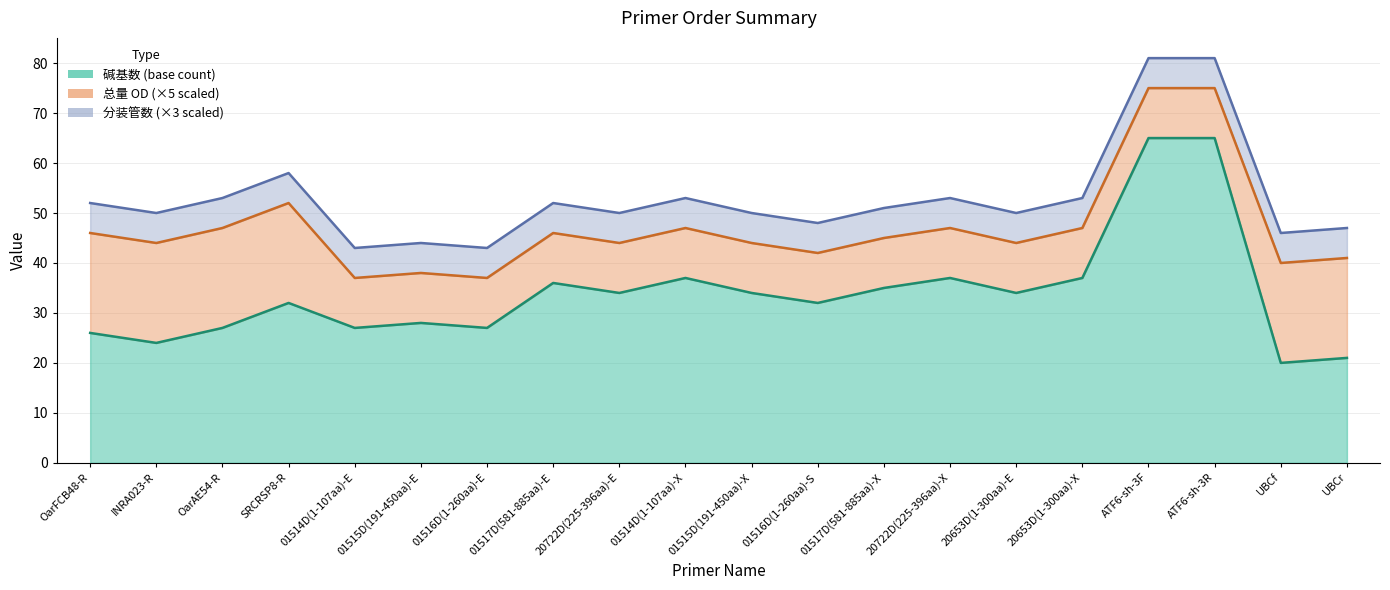

True or false: 碱基数 (base count) and 分装管数 intersect in this chart.

False